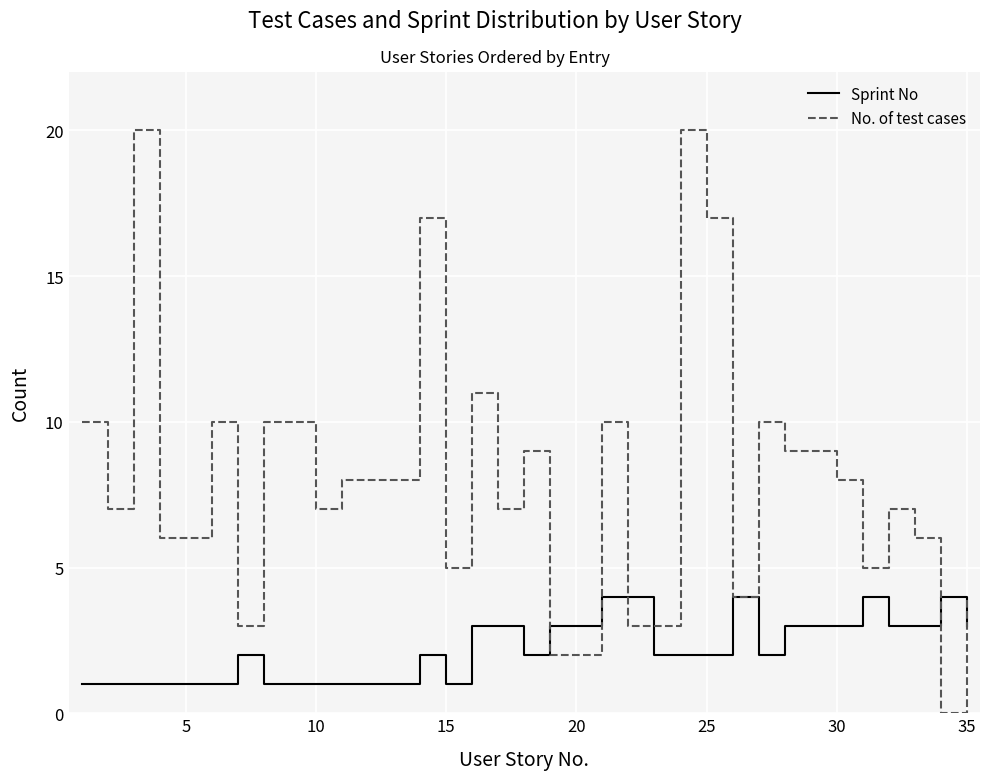

What is the maximum value for Sprint No?

4